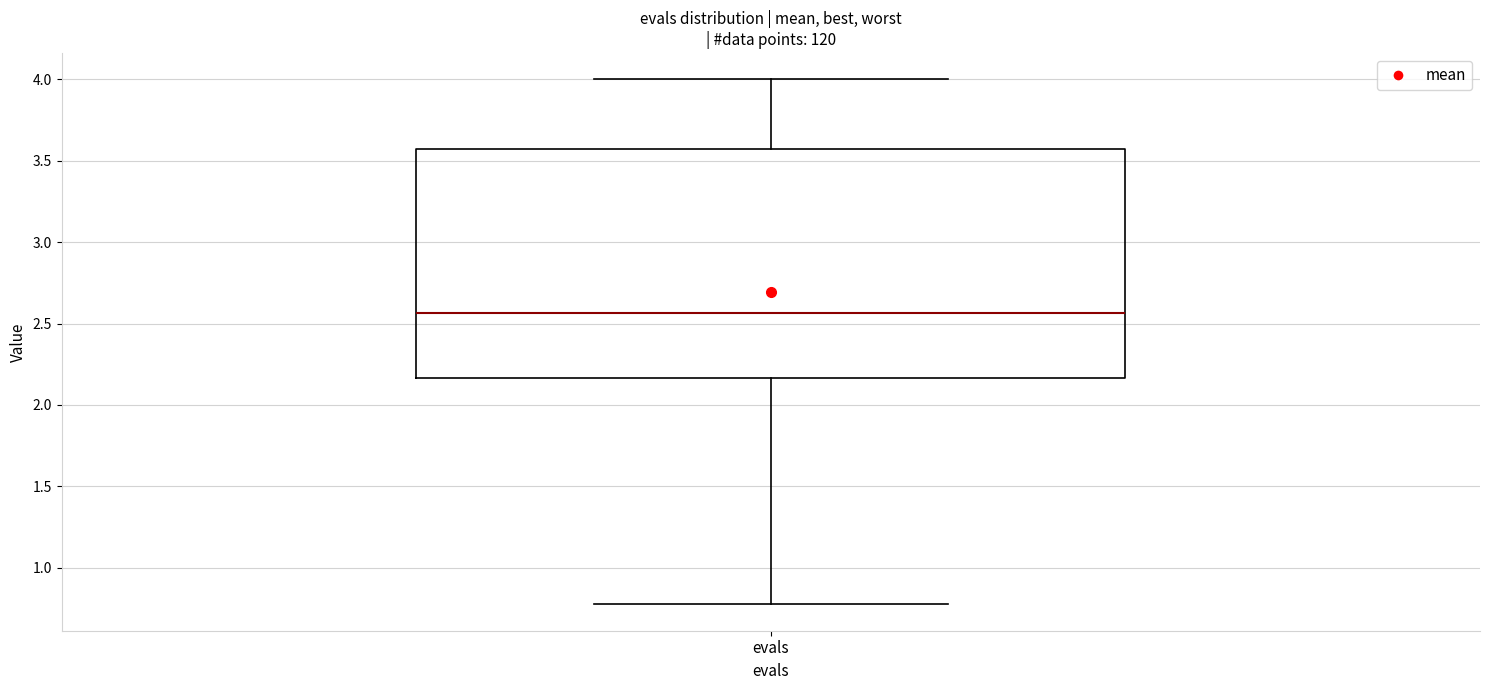

Where does the upper whisker of the box for evals end on the y-axis? The values are not printed on the chart, so give them approximately, as read against the axis.

4.00